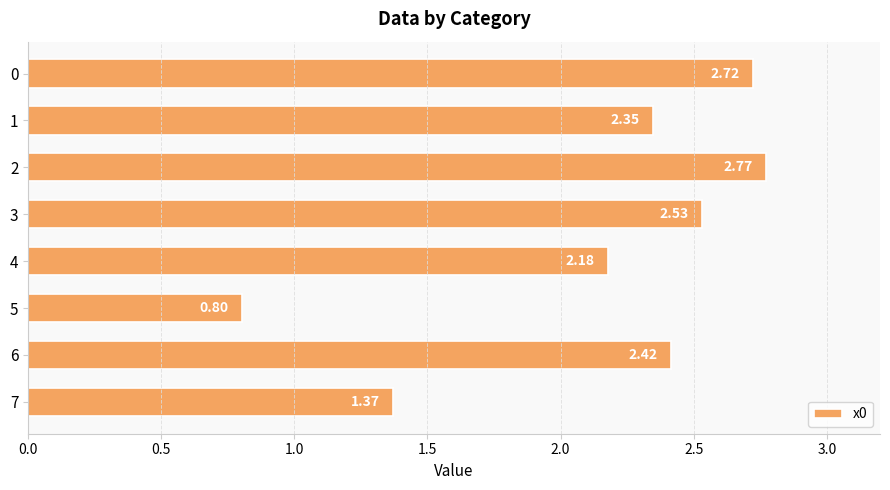

Rank the categories by value from highest to lowest.

2, 0, 3, 6, 1, 4, 7, 5